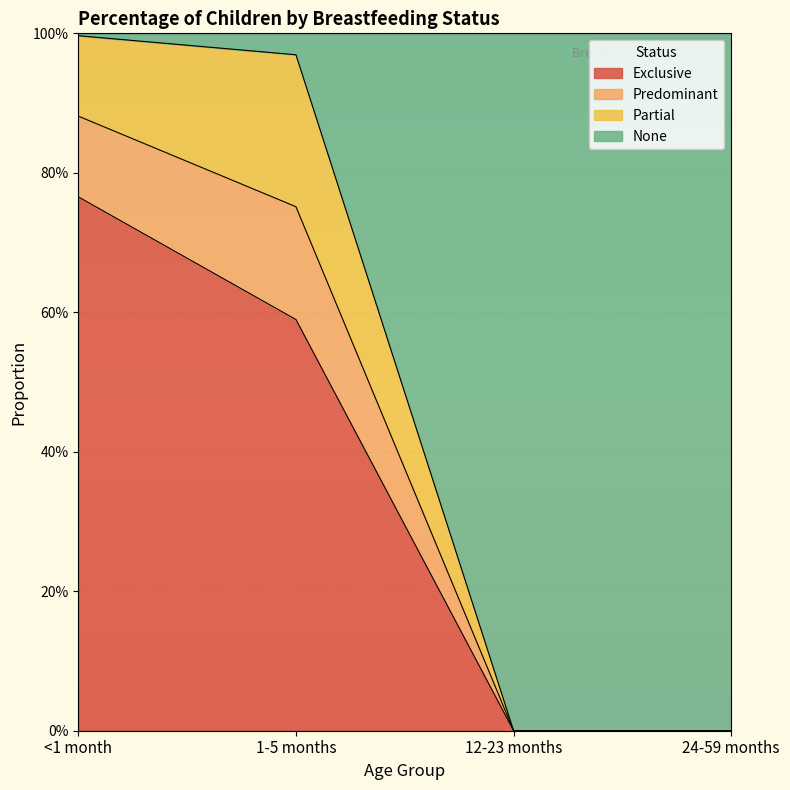

What are all the series names shown in the legend?

Exclusive, Predominant, Partial, None